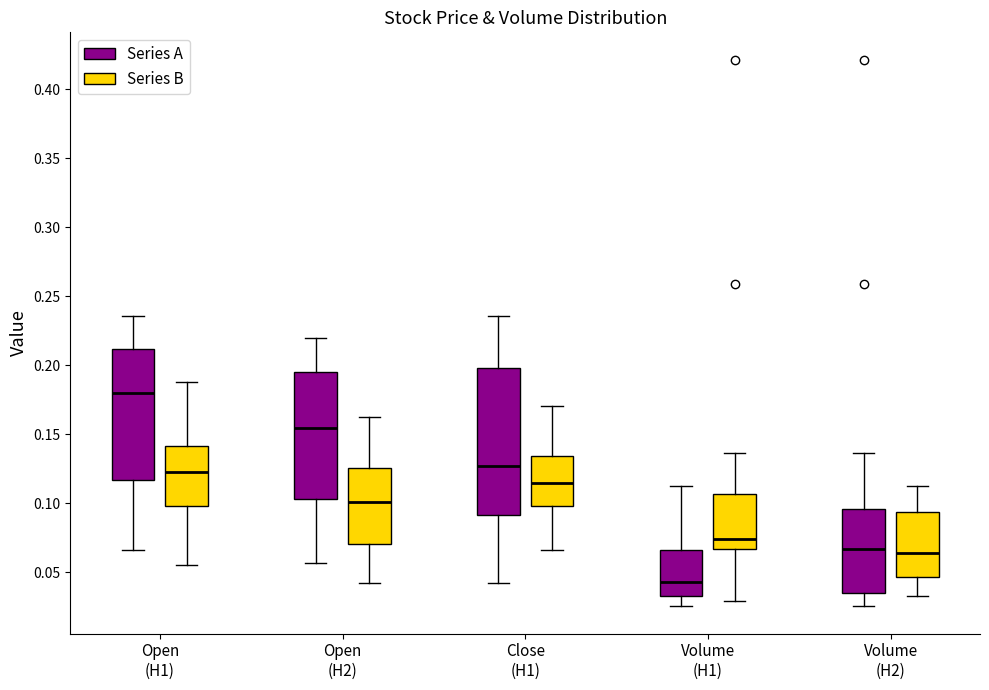

Where is the lower edge of the box for Open (H1) (Series B) on the y-axis? The values are not printed on the chart, so give them approximately, as read against the axis.

0.100